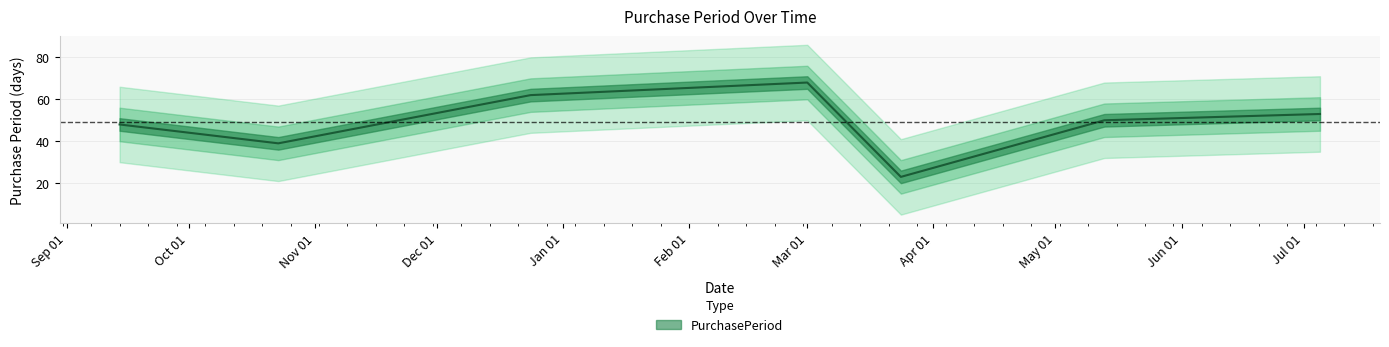

What is the label of the 4th point from the right?

Mar 01